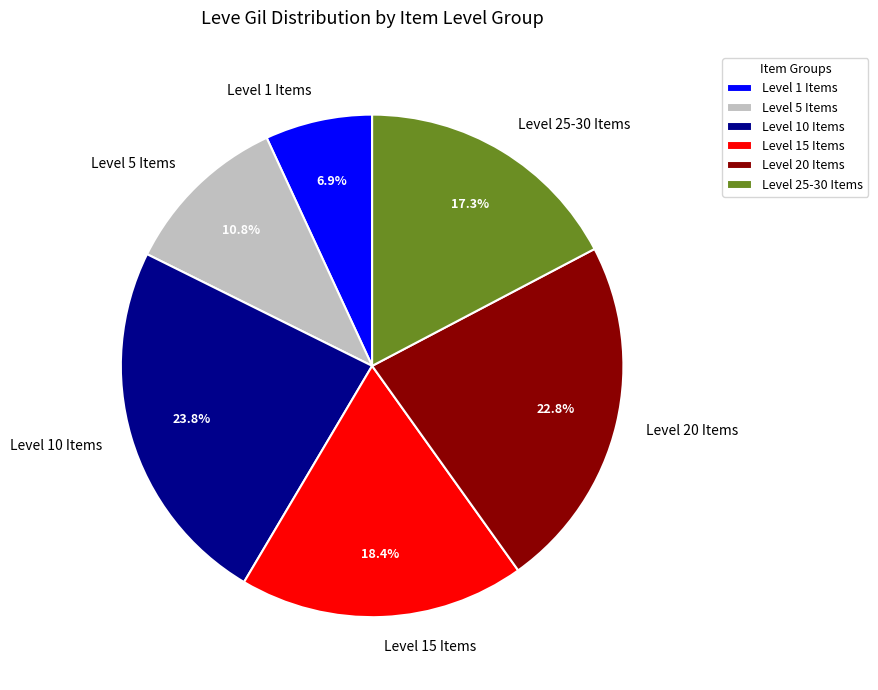

Count the number of slices in the pie.

6